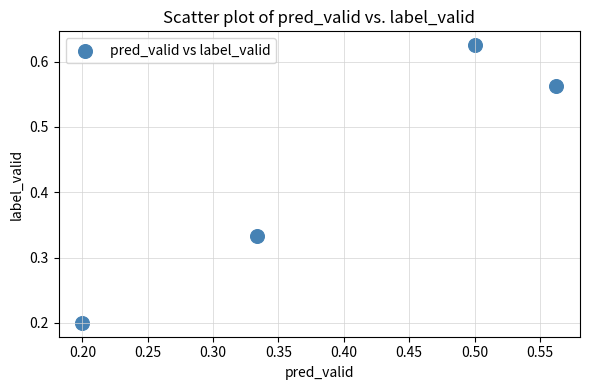

What is the average X value?

0.4